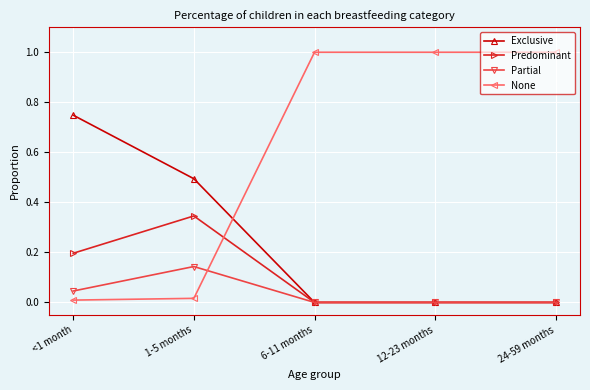

Is the value of Partial at 24-59 months greater than the value of None at 12-23 months?

No